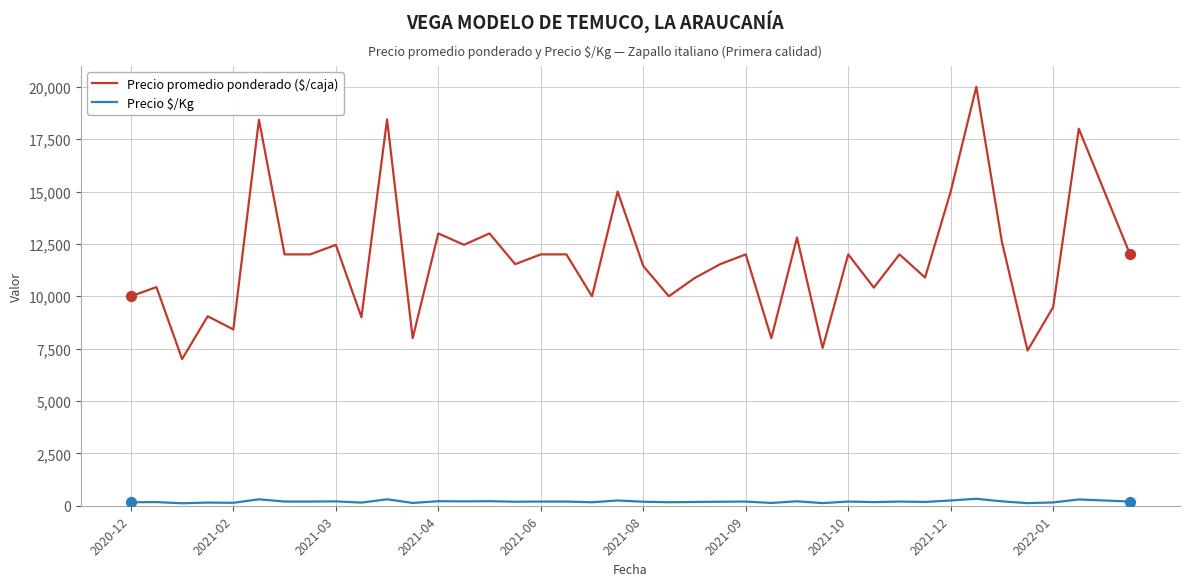

Which series has the widest spread of values?

Precio promedio ponderado ($/caja)